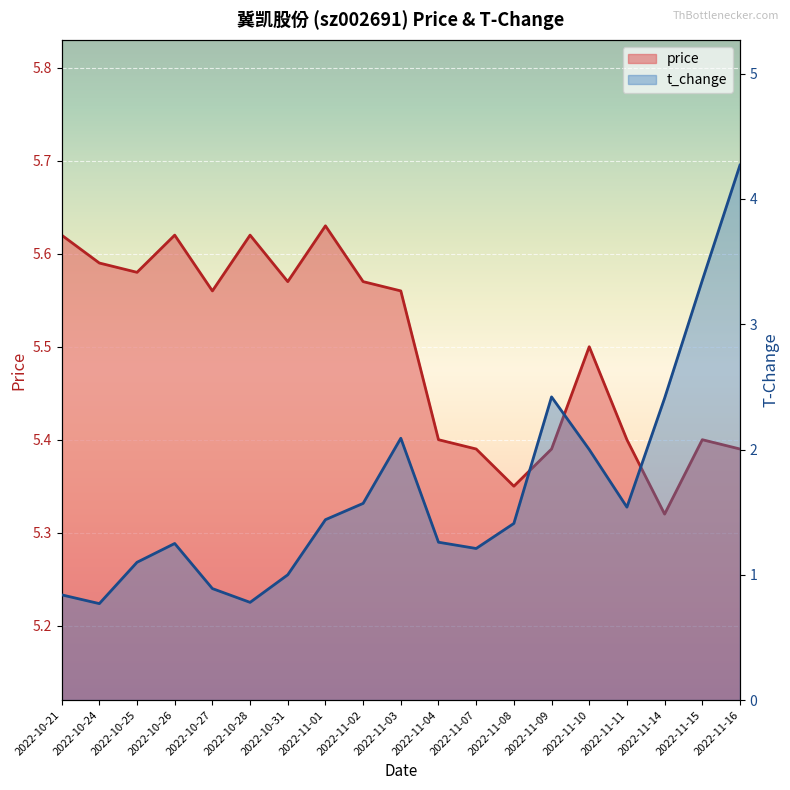

What is the label of the 14th point from the right?

2022-10-28